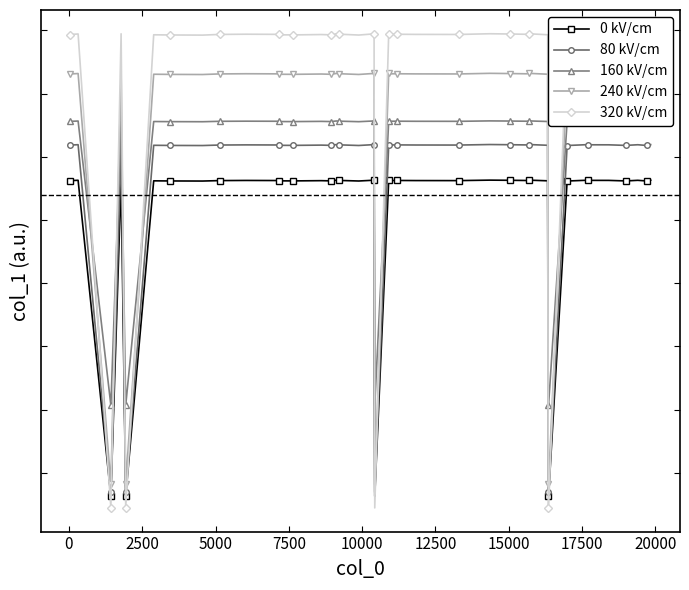

Does the chart have visible grid lines?

No